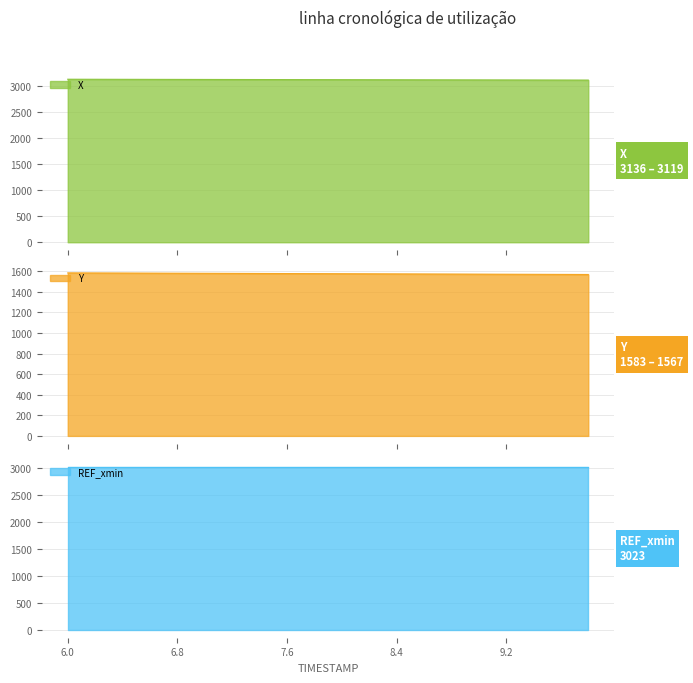

List the labels in order of Y value, smallest first.

9.8, 9.6, 9.4, 9.2, 9.0, 8.8, 8.6, 8.4, 8.2, 8.0, 7.8, 7.6, 7.4, 7.2, 7.0, 6.8, 6.6, 6.4, 6.2, 6.0